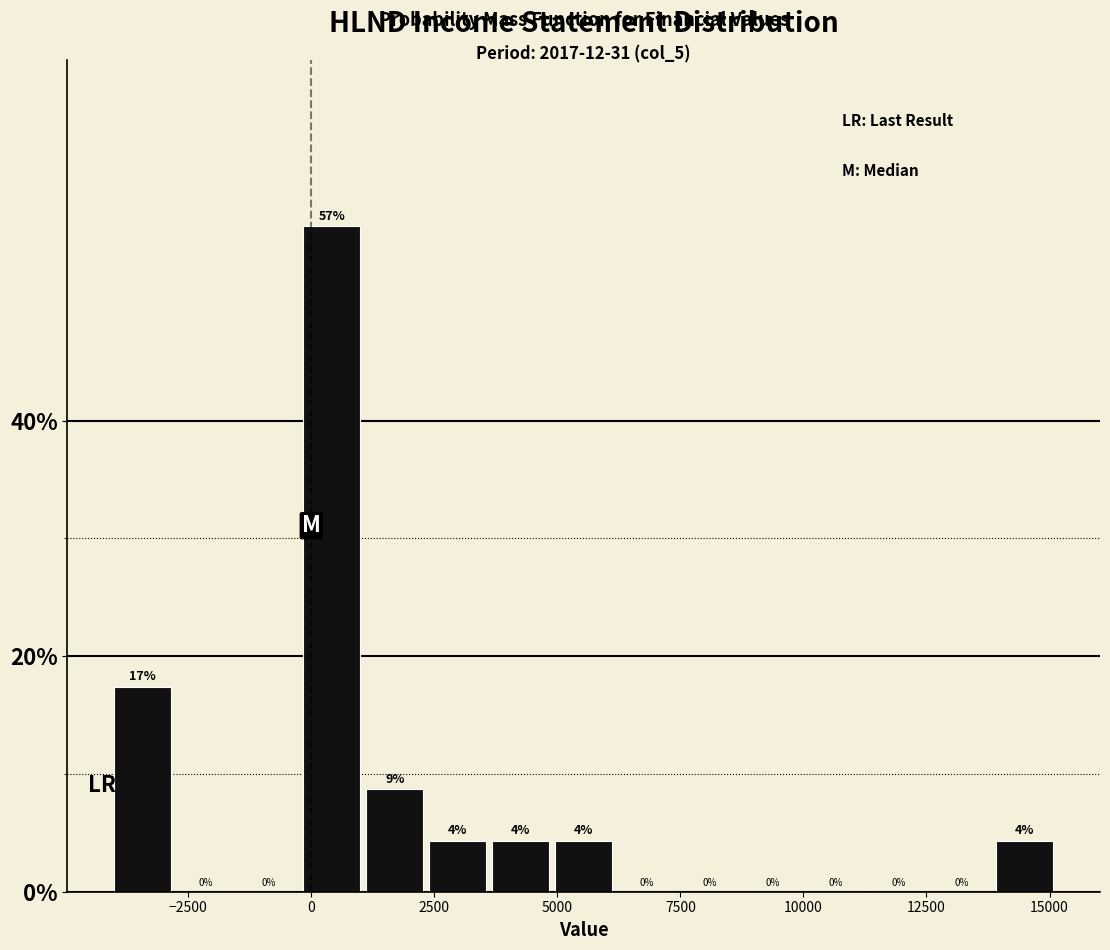

Read against the x-axis, roughly where is the centre of the tallest bar?

500